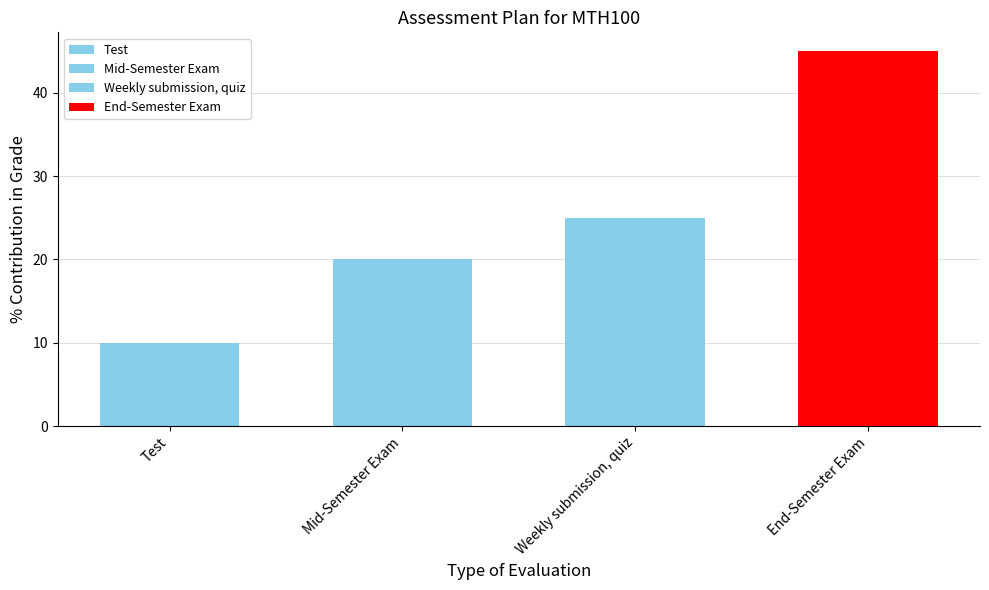

Between End-Semester Exam and Test, which is larger?

End-Semester Exam